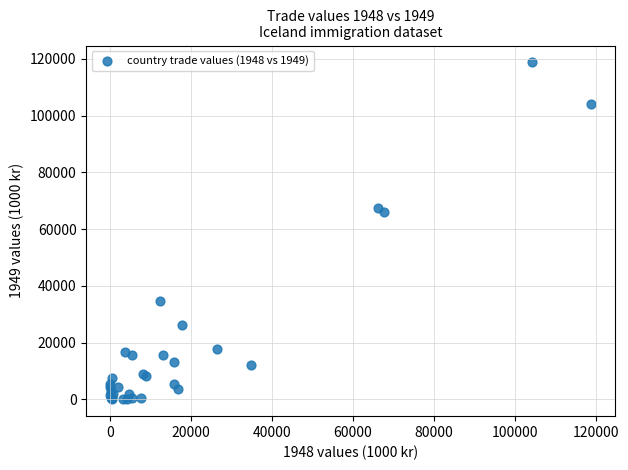

What Y value in the scatter plot is closest to 59387?

66114